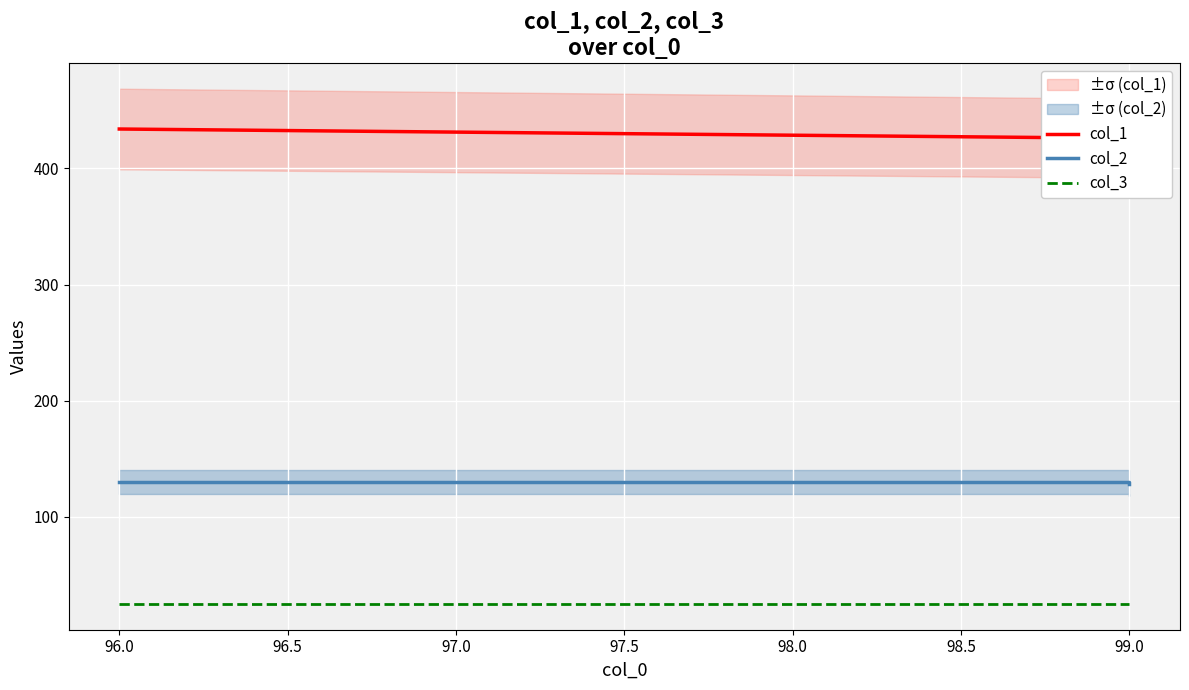

Does the chart display data point markers on the line(s)?

No